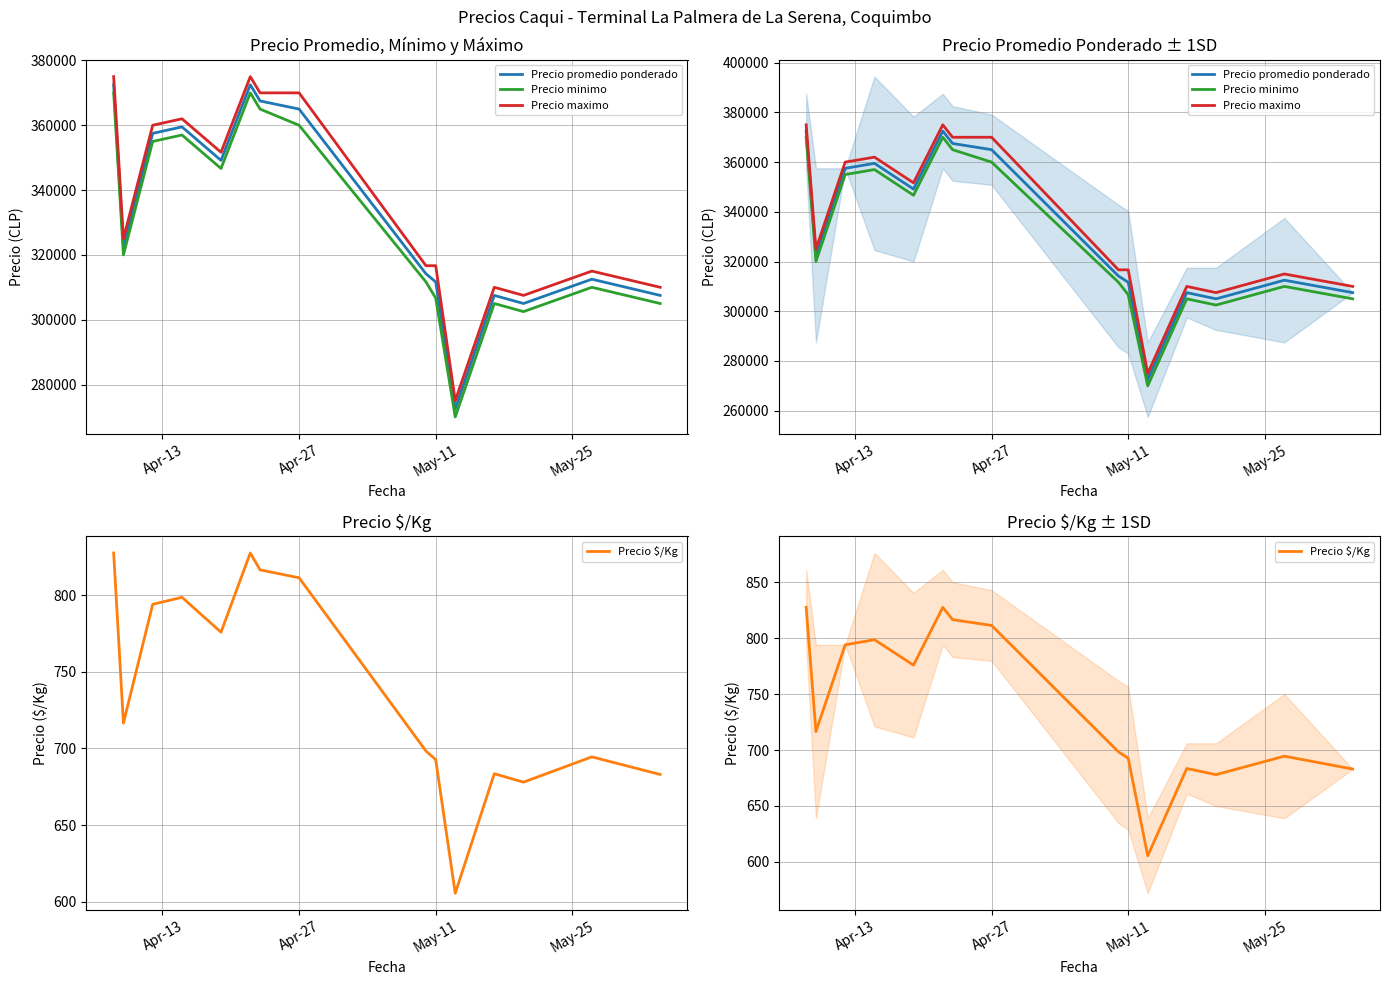

What position from the right is May-25?

12